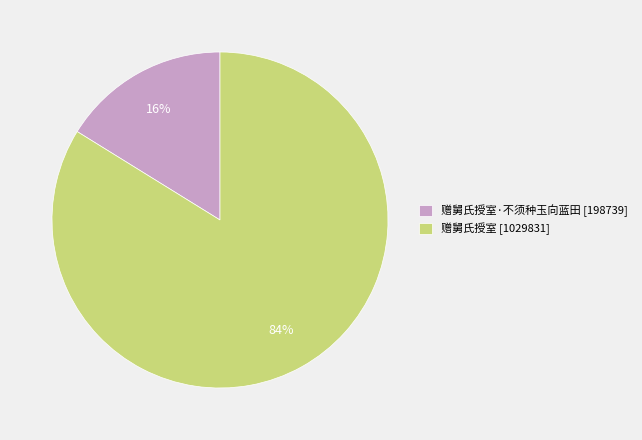

True or false: 赠舅氏授室·不须种玉向蓝田 [198739] accounts for 26% of the total.

False